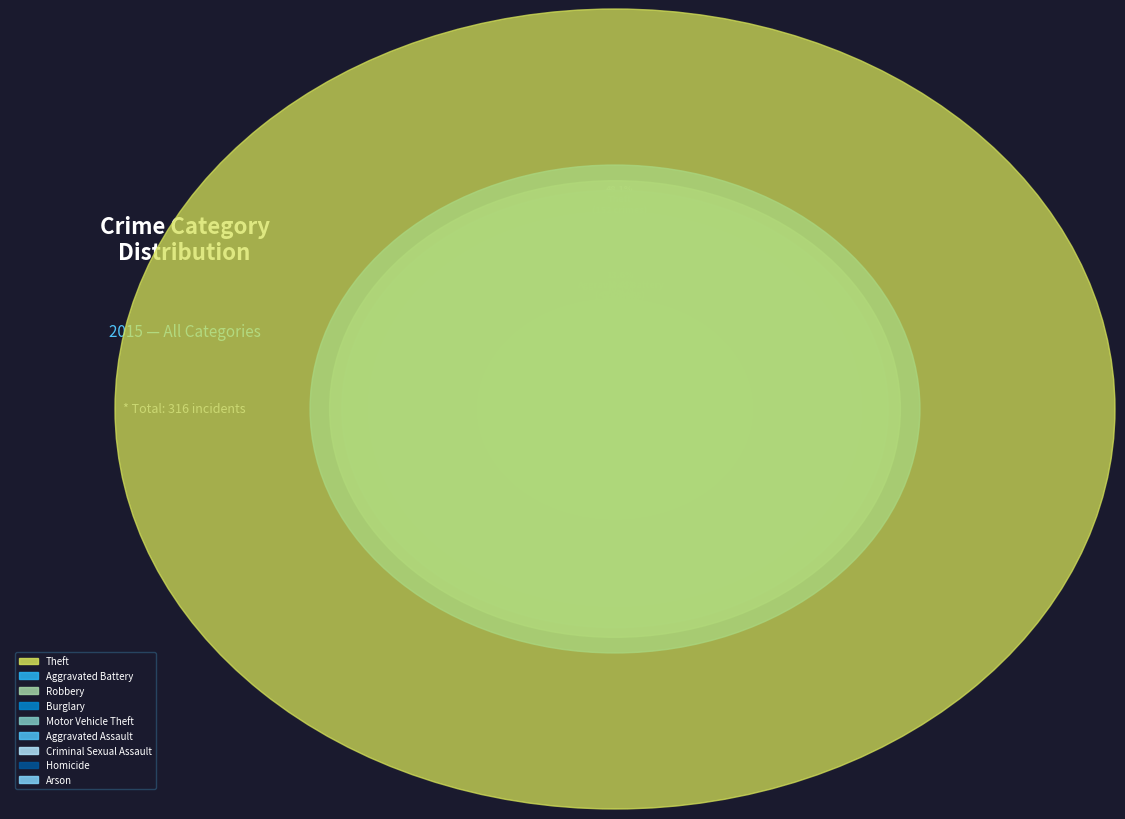

True or false: Motor Vehicle Theft accounts for 8% of the total.

True